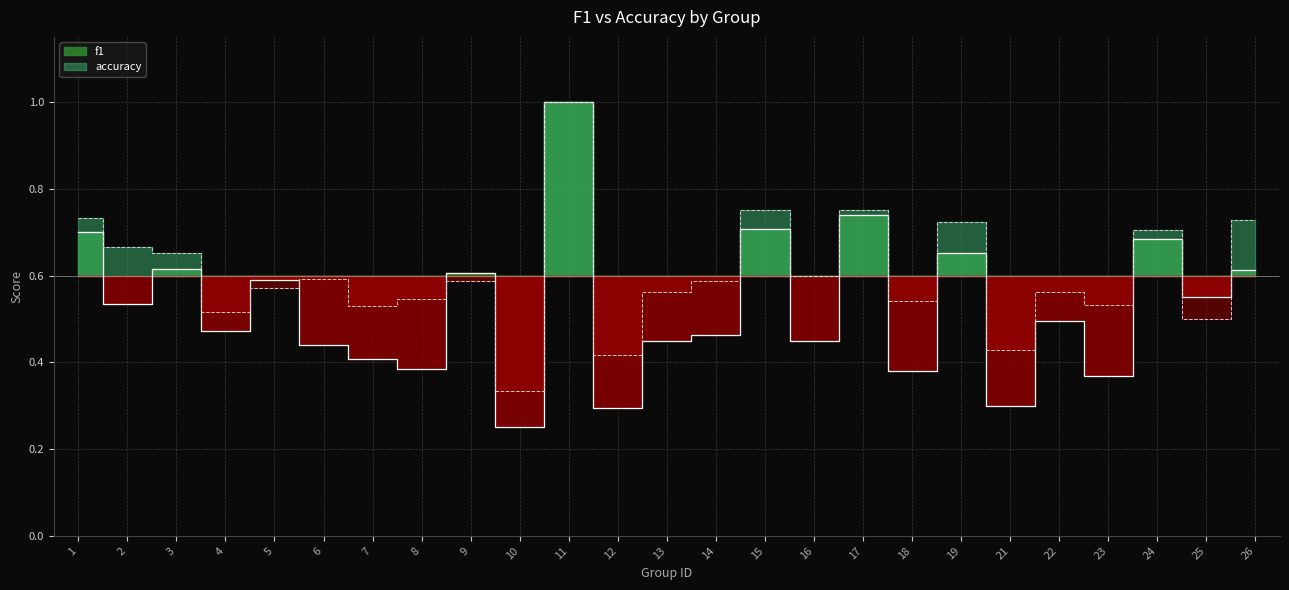

Reading right to left, list all the values displayed in this chart.

f1: 26=0.6	25=0.5	24=0.7	23=0.4	22=0.5	21=0.3	19=0.7	18=0.4	17=0.7	16=0.5	15=0.7	14=0.5	13=0.4	12=0.3	11=1.0	10=0.2	9=0.6	8=0.4	7=0.4	6=0.4	5=0.6	4=0.5	3=0.6	2=0.5	1=0.7
accuracy: 26=0.7	25=0.5	24=0.7	23=0.5	22=0.6	21=0.4	19=0.7	18=0.5	17=0.8	16=0.6	15=0.8	14=0.6	13=0.6	12=0.4	11=1.0	10=0.3	9=0.6	8=0.5	7=0.5	6=0.6	5=0.6	4=0.5	3=0.7	2=0.7	1=0.7